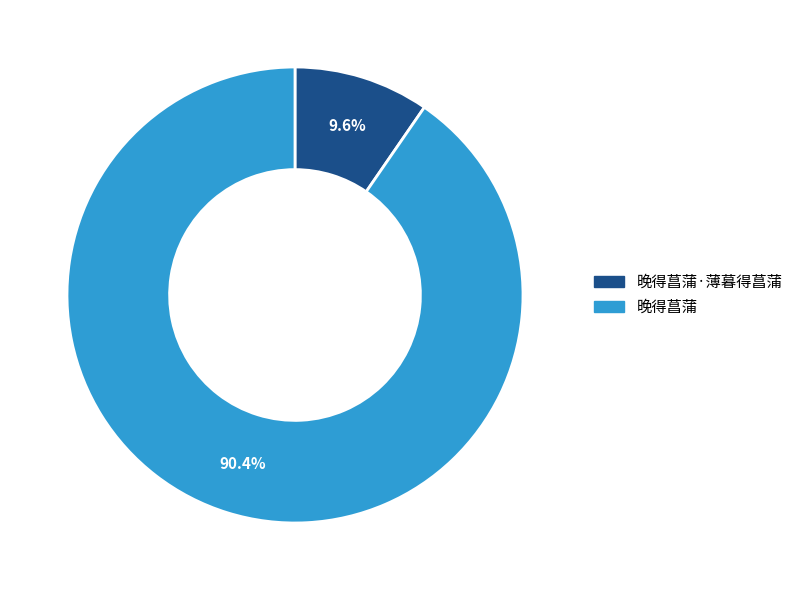

Rank the categories by value from lowest to highest.

晚得菖蒲·薄暮得菖蒲, 晚得菖蒲